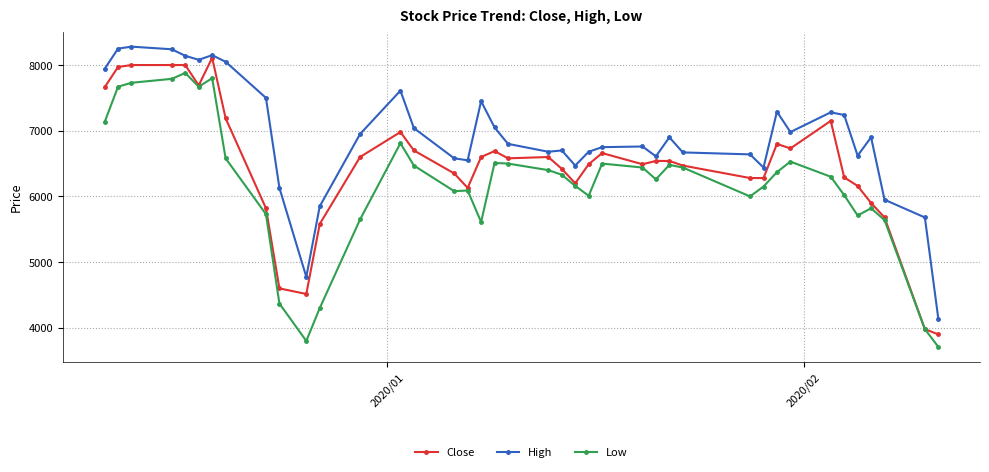

What is the value of the Low point at the 3rd from the left?

7730